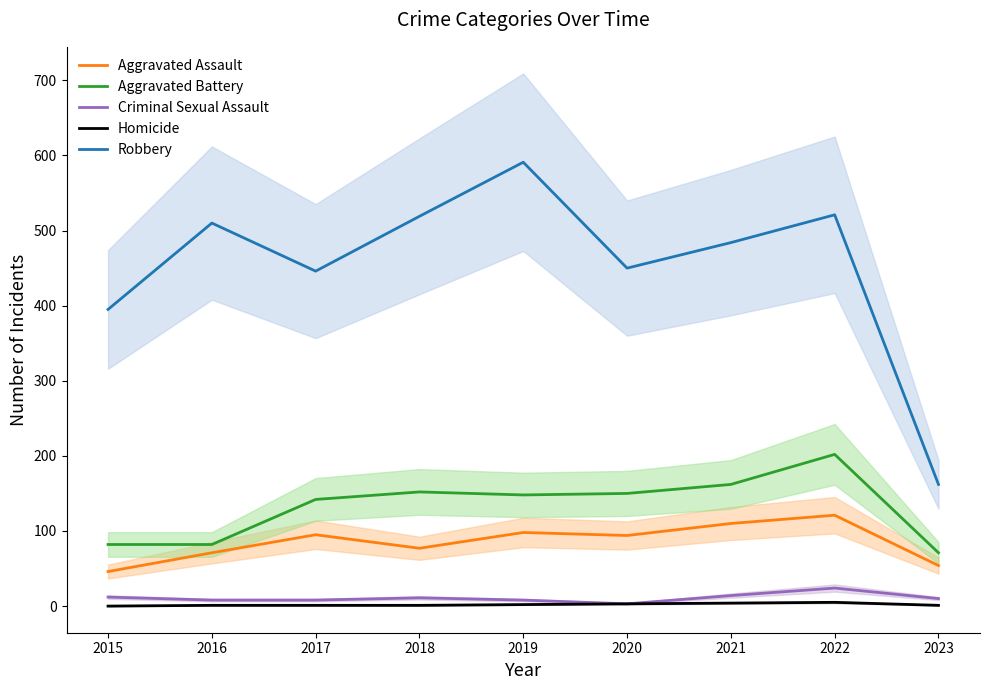

How many lines are shown in the chart?

5